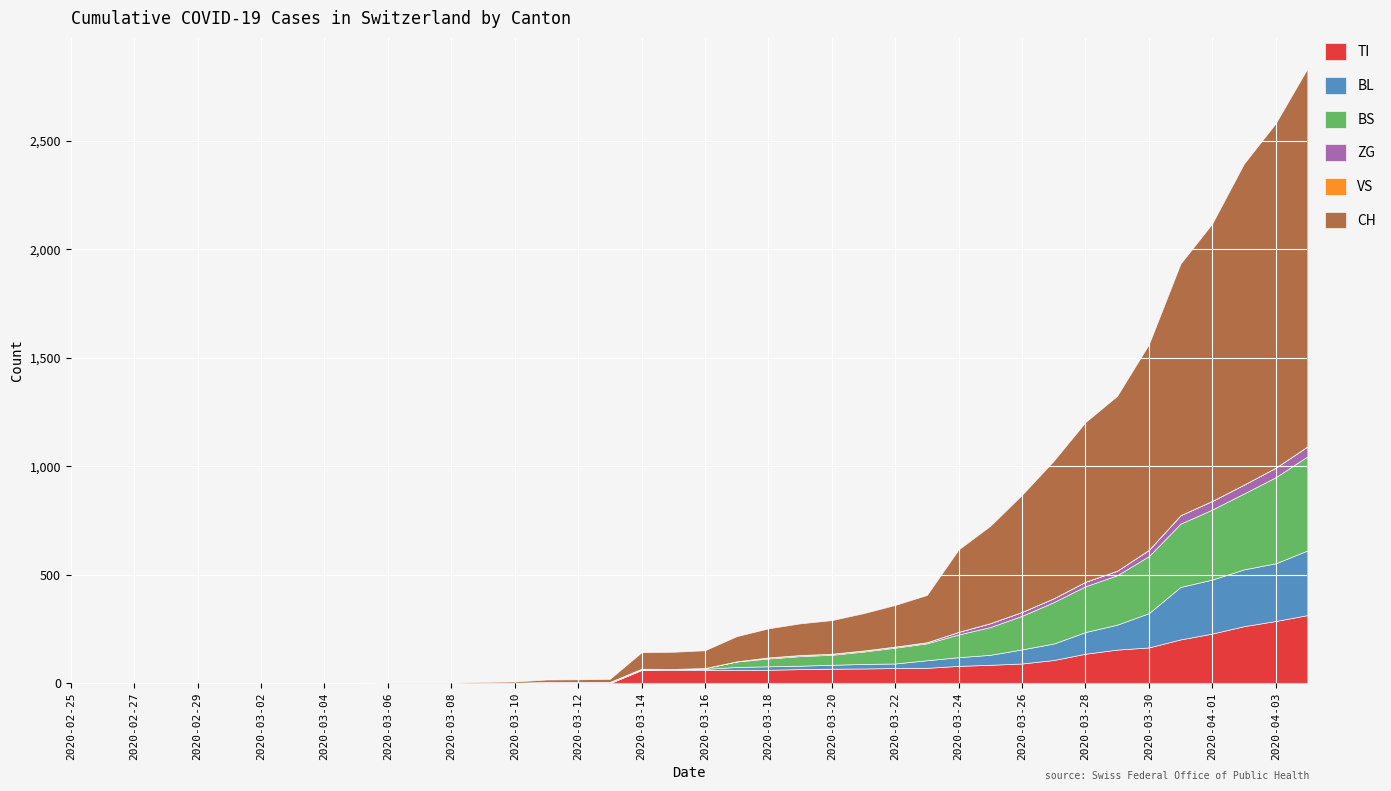

How many data points in BL are less than 5?

19